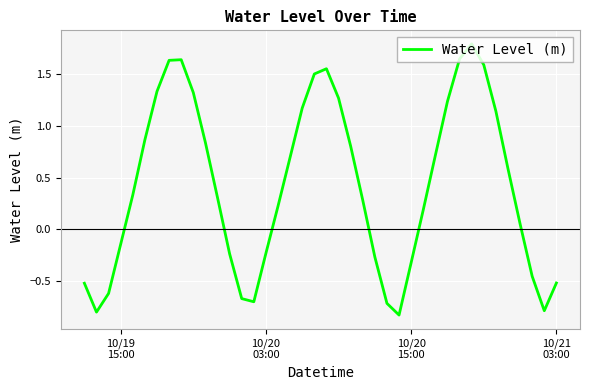

How many values are above zero?

25